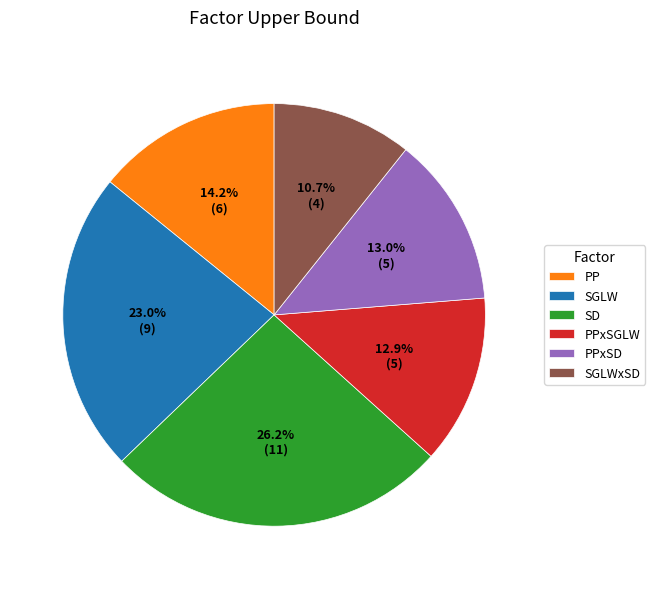

What percentage is NOT represented by SGLWxSD?

89.3%